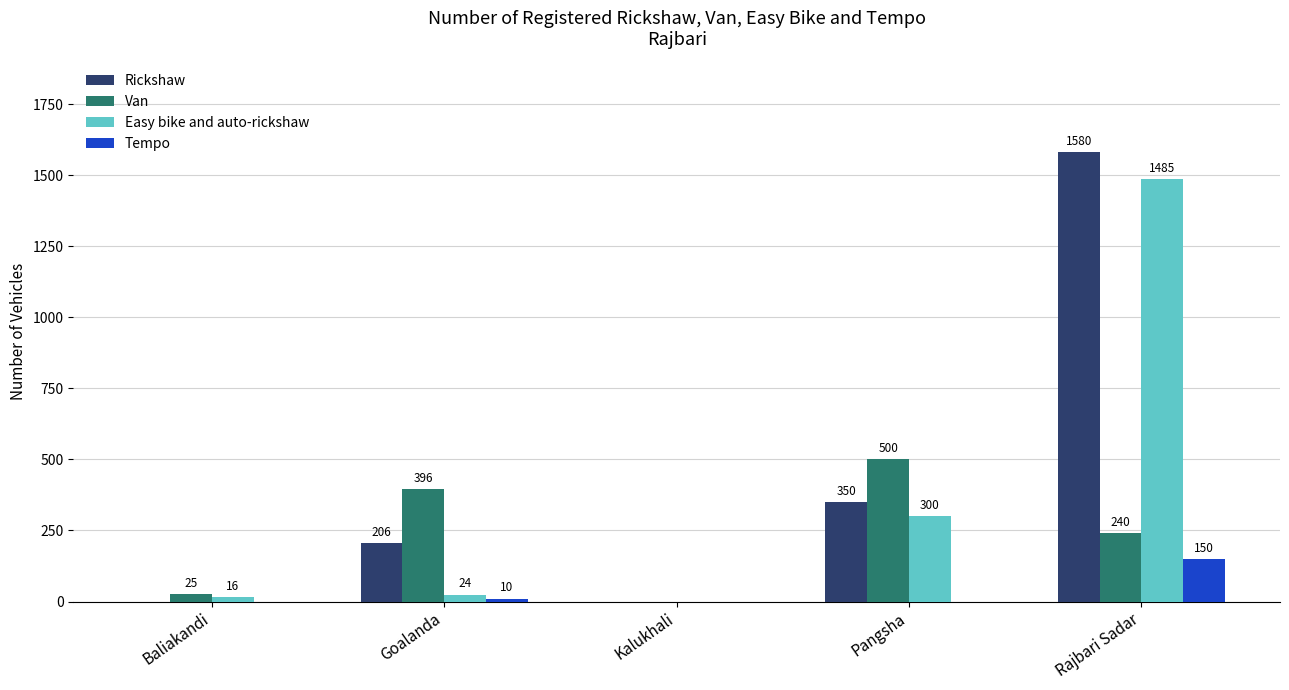

How many groups of bars are there?

5